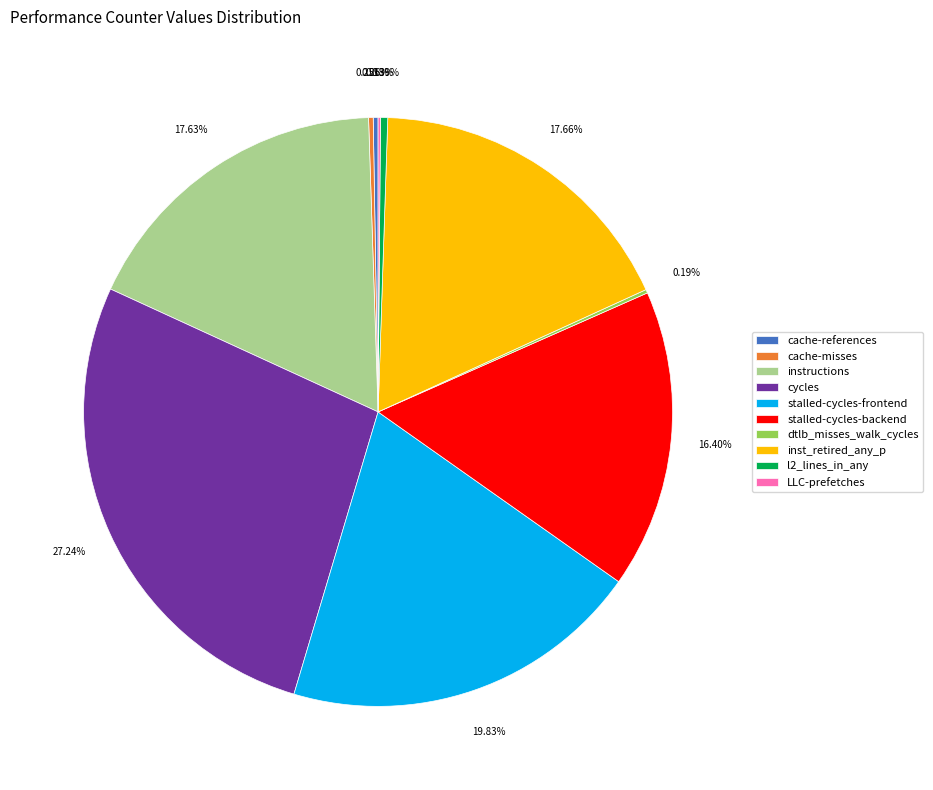

Is the sum of instructions and inst_retired_any_p greater than half?

No